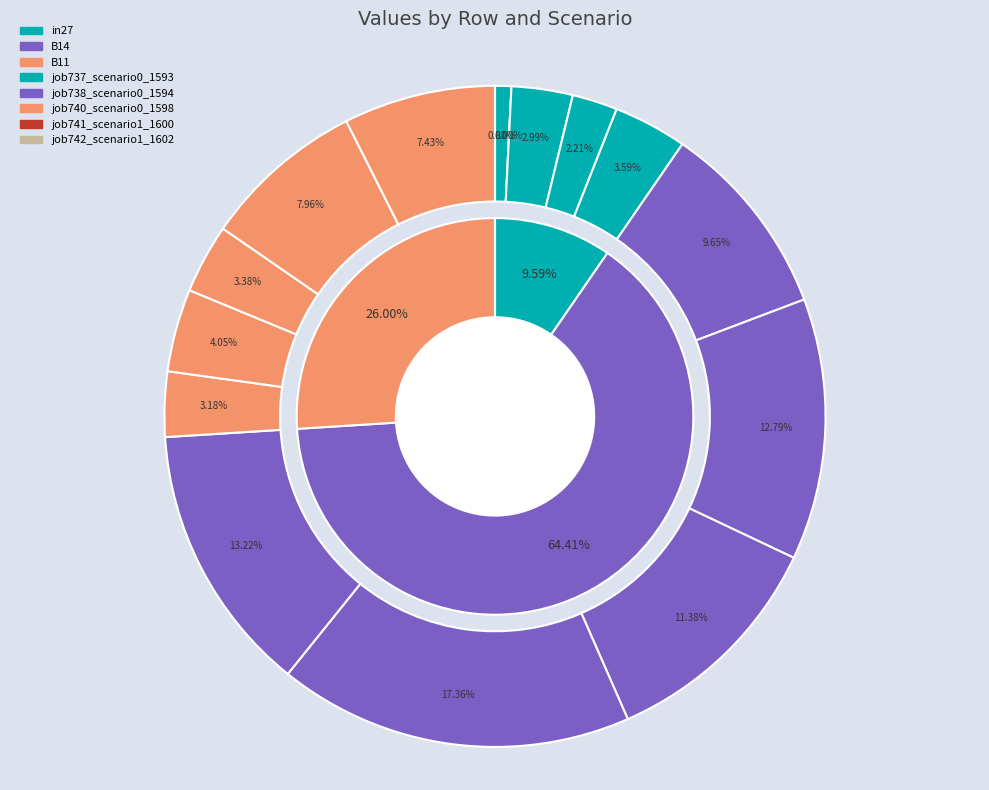

At B14, list the series in order from largest to smallest.

job741_scenario1_1600, job742_scenario1_1602, job738_scenario0_1594, job740_scenario0_1598, job737_scenario0_1593